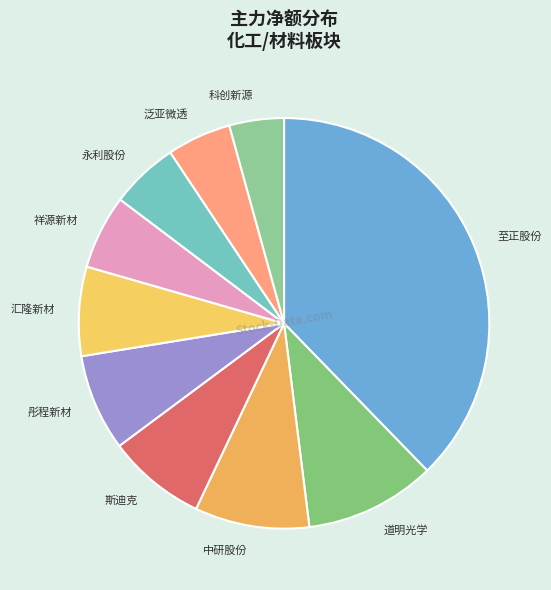

Count the number of slices in the pie.

10